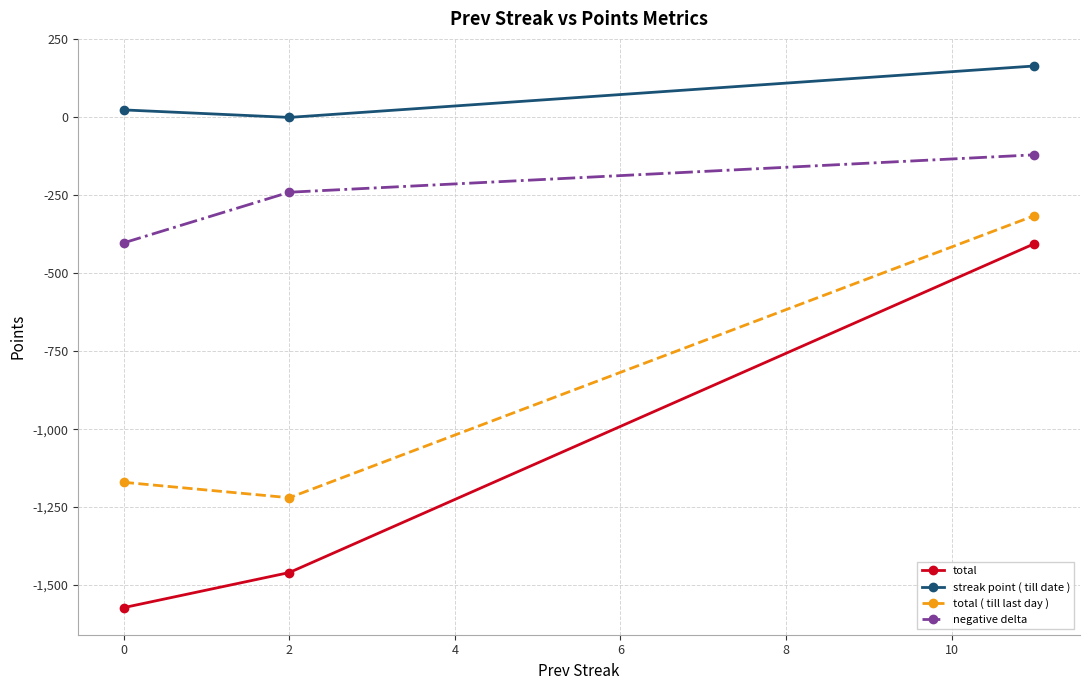

List the series in order of their overall mean, lowest first.

total, total ( till last day ), negative delta, streak point ( till date )